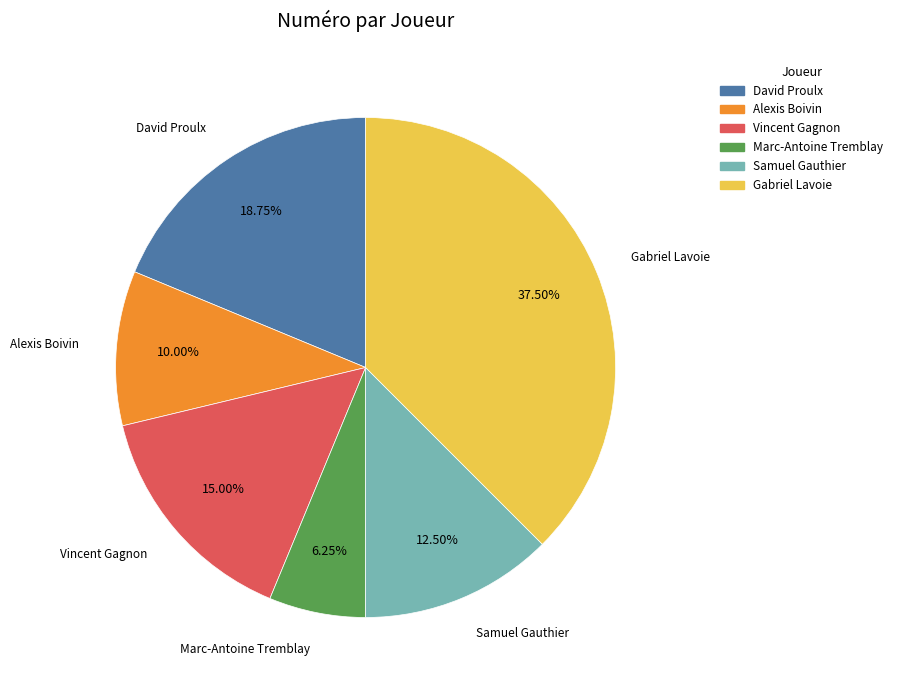

Does any single category account for the majority?

No